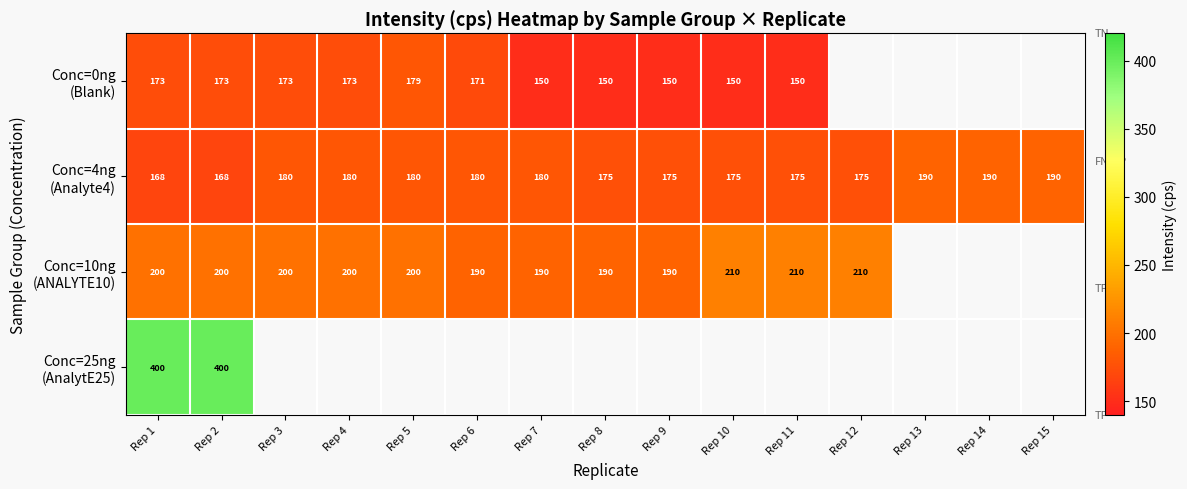

At how many categories does at least one series exceed 189?

15